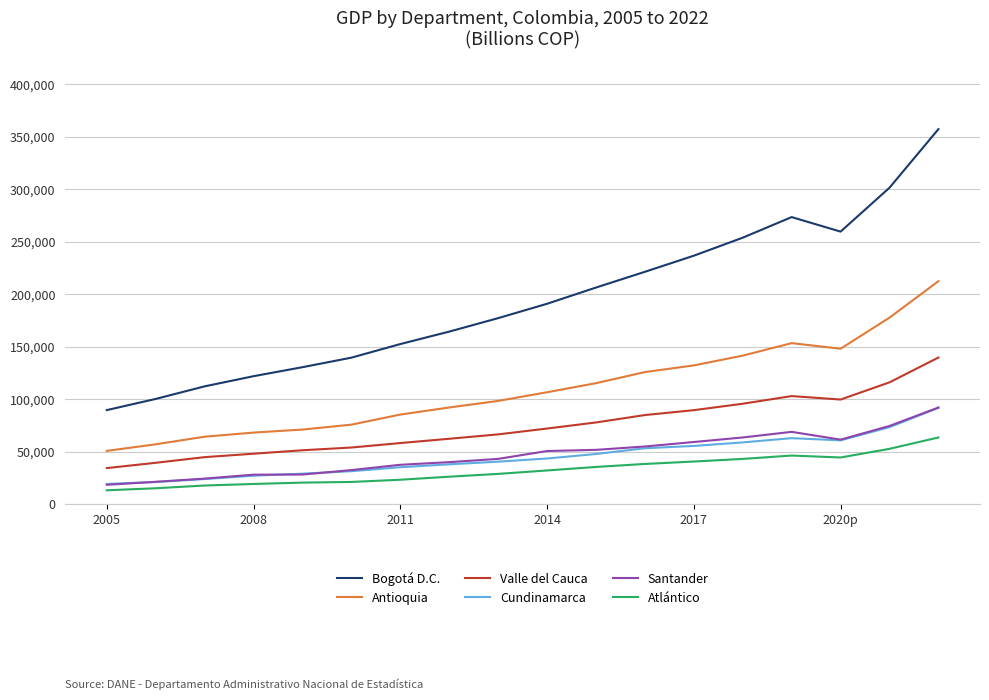

What is the minimum value shown in the chart?

13506.8